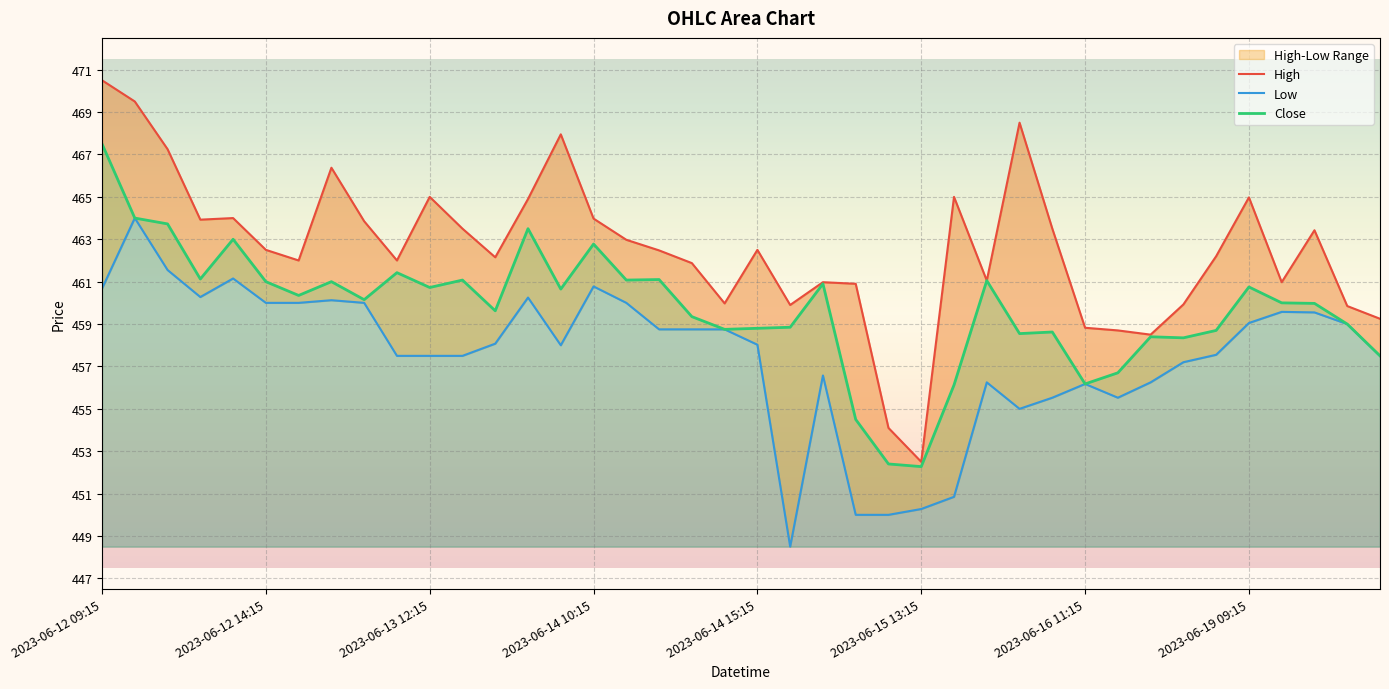

At which category is the sum across all series the highest?

2023-06-12 09:15